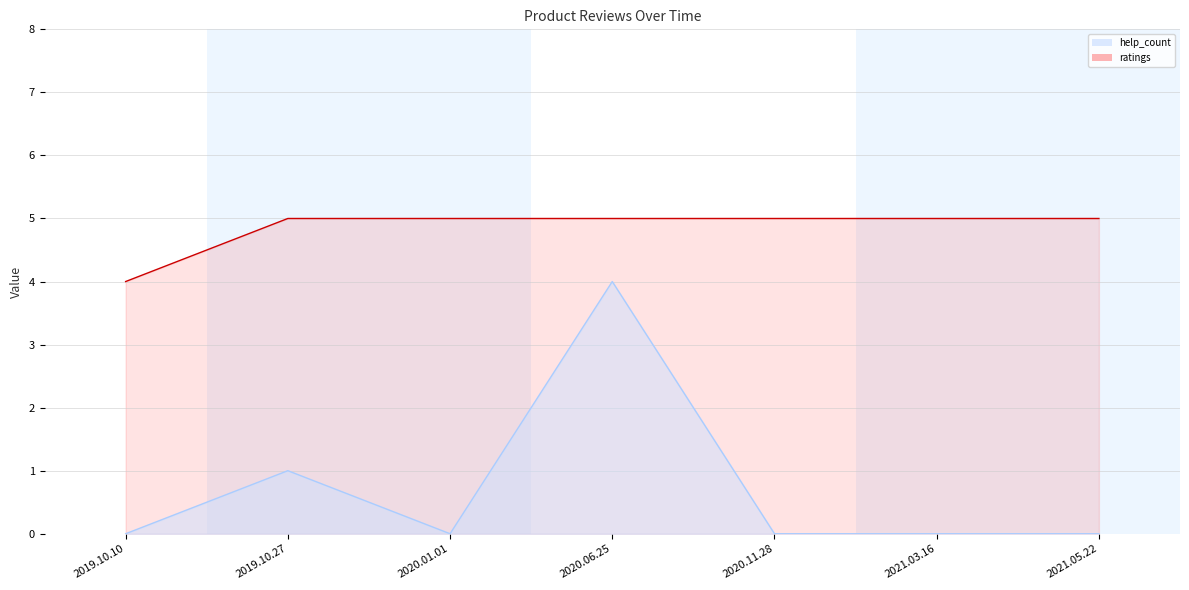

What is the total value across all series at 2021.03.16?

5